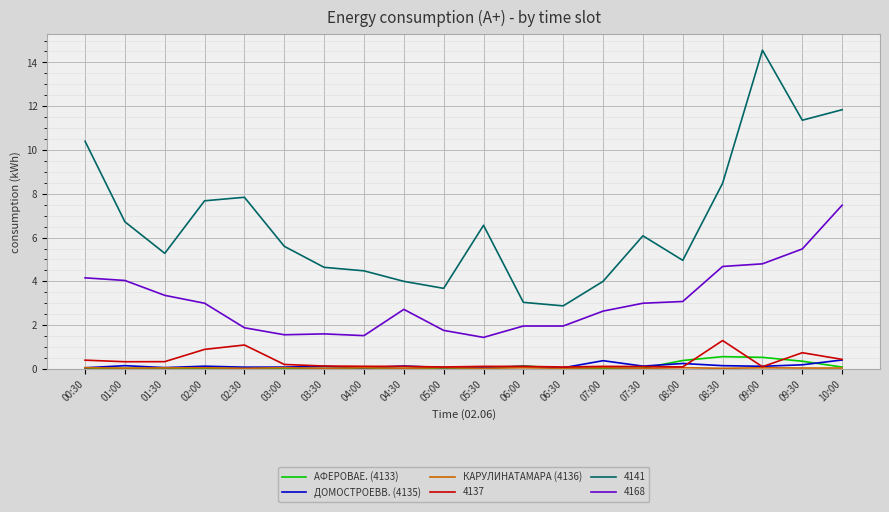

Which series has the largest range (max minus min)?

4141